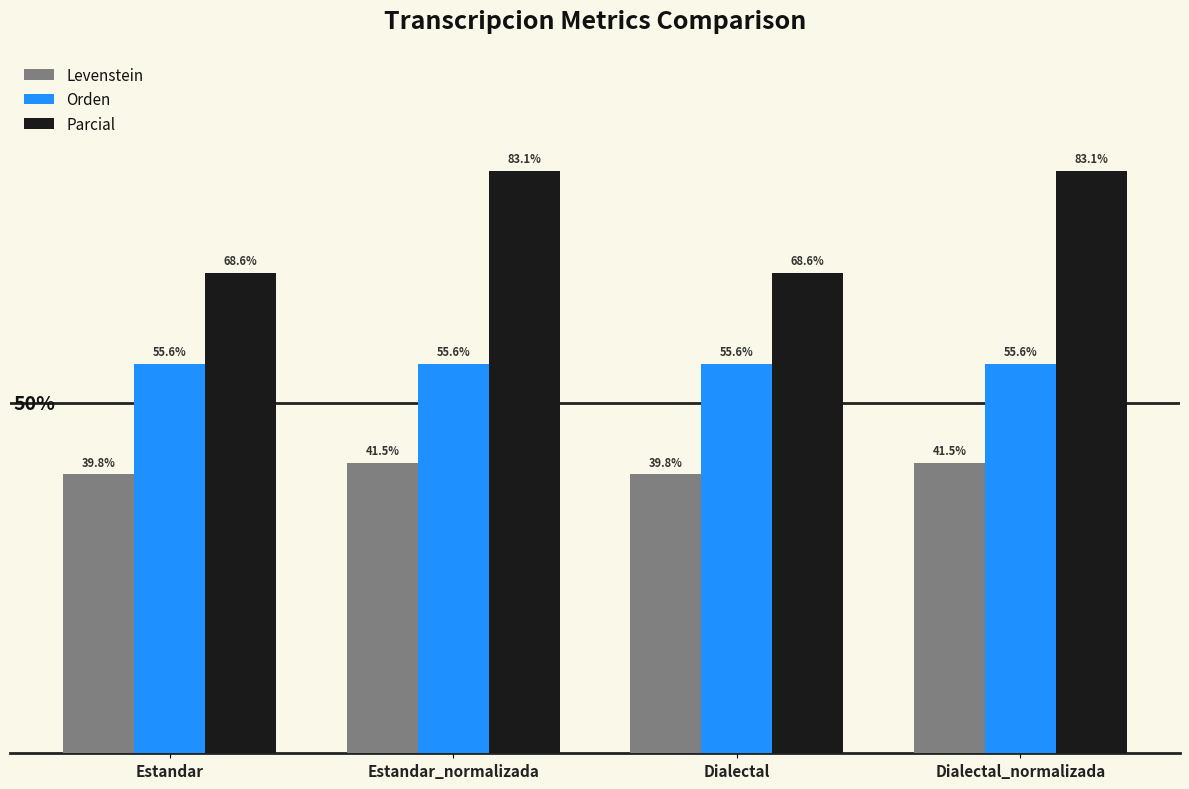

Rank the series at Estandar_normalizada from lowest to highest value.

Levenstein, Orden, Parcial